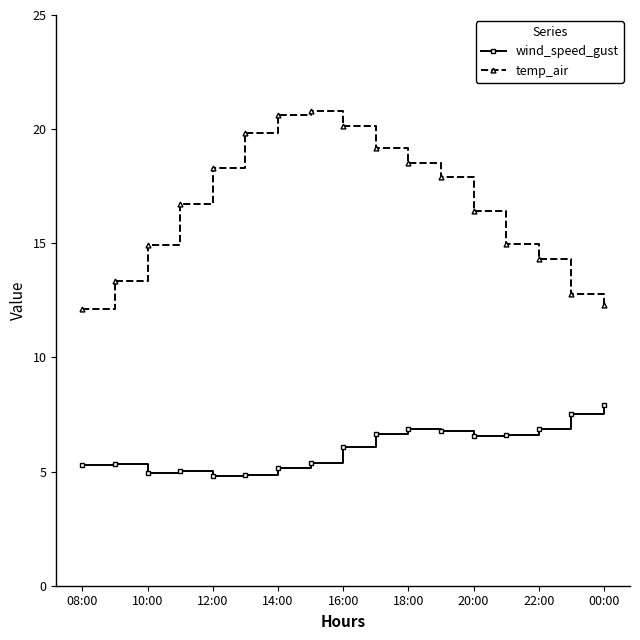

What is the minimum value shown in the chart?

4.8